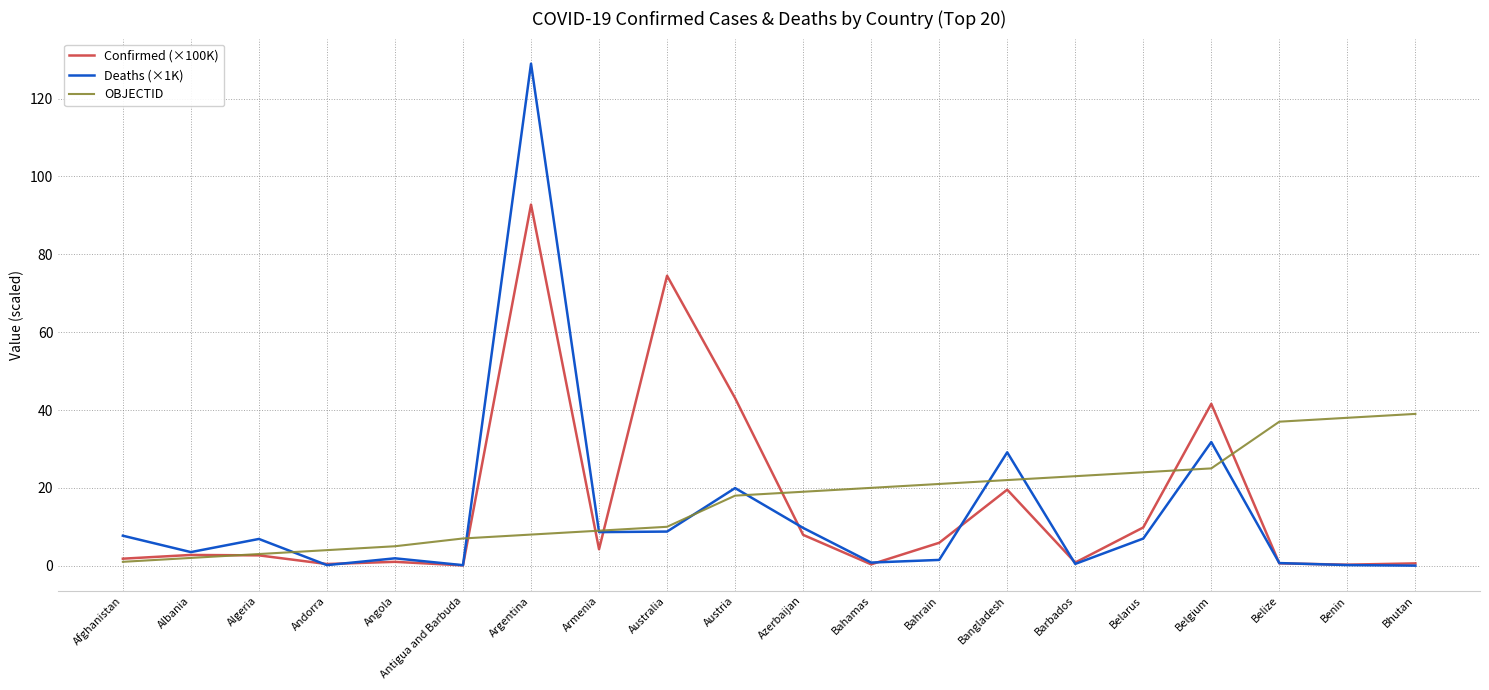

The Confirmed (×100K) series shows 9.8 at Belarus. True or false?

True